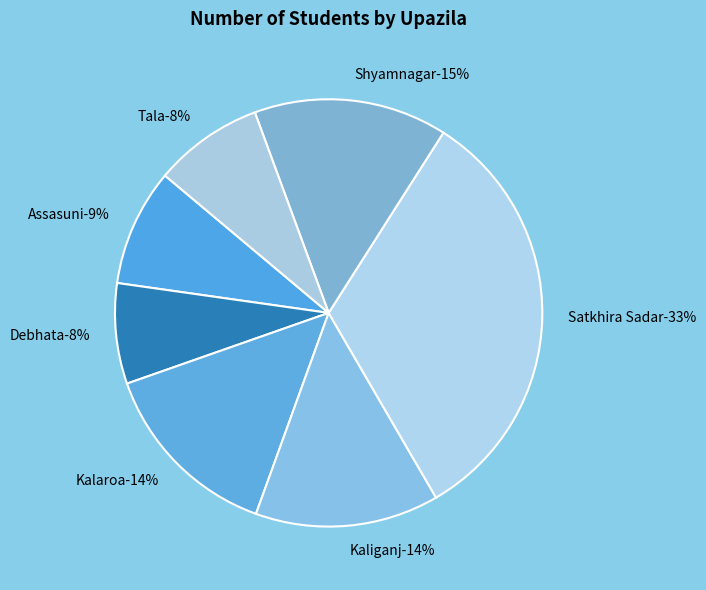

Which slice is the smallest?

Debhata